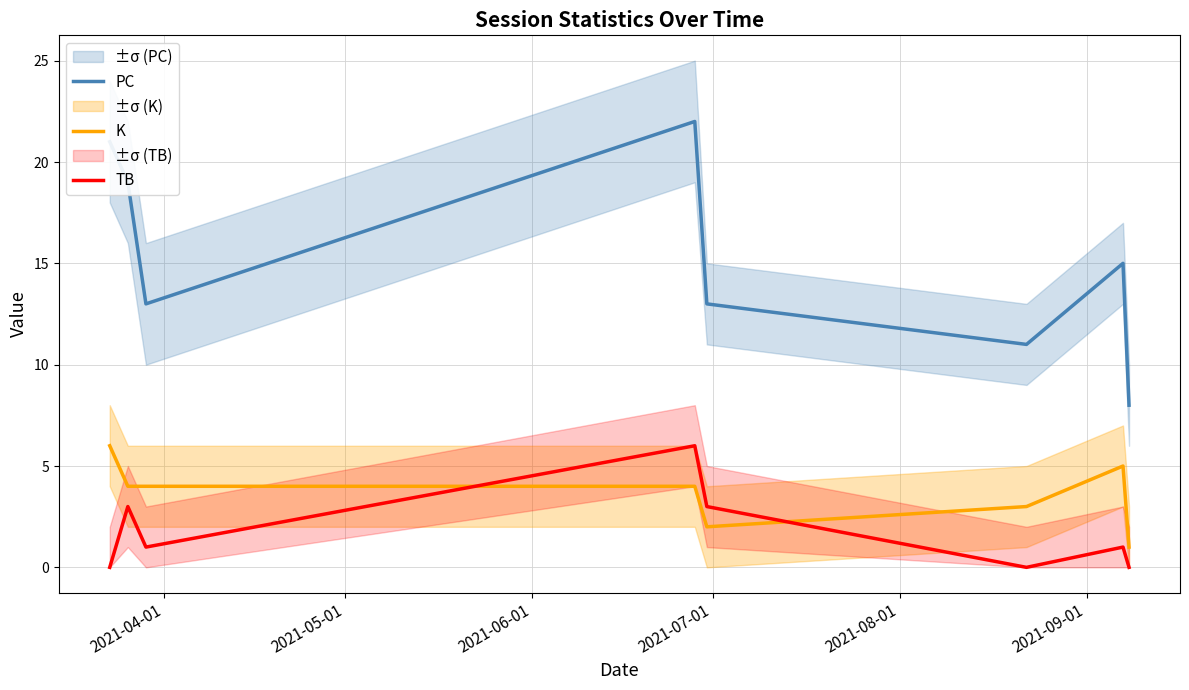

What is the maximum value shown in the chart?

22